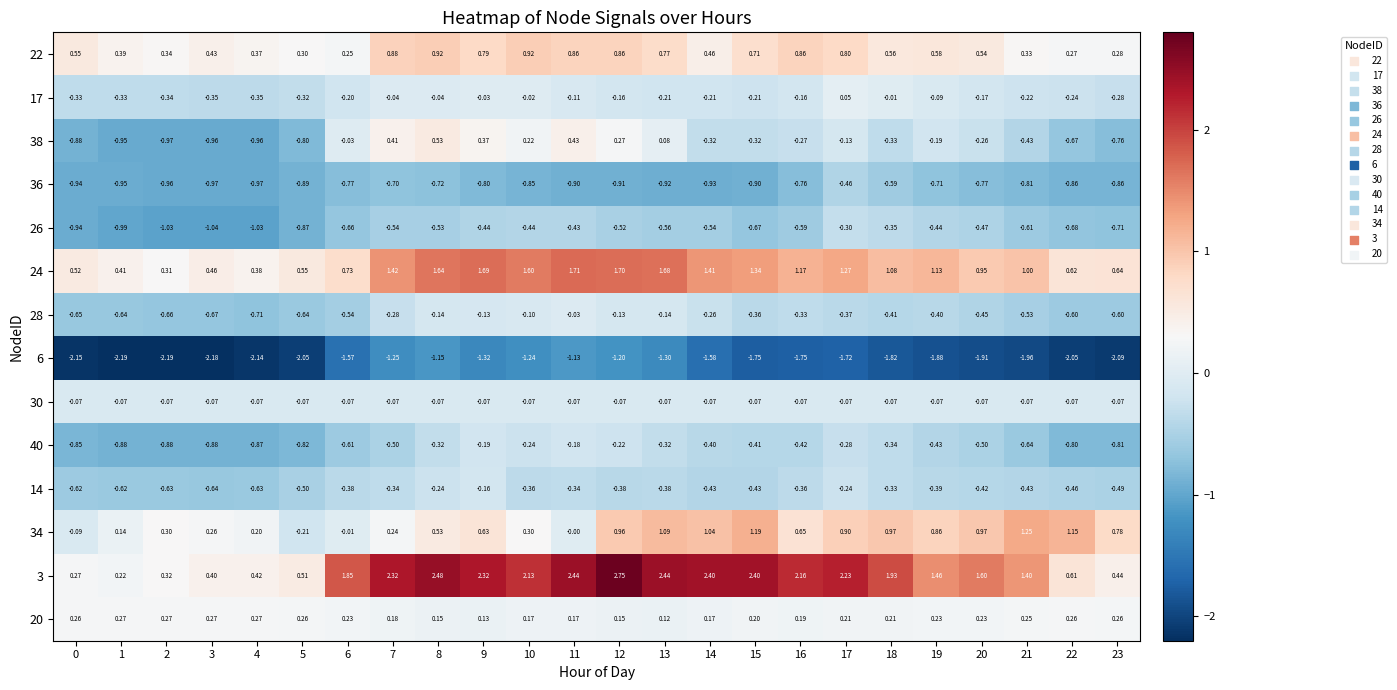

Rank the series by their maximum value, from lowest to highest.

6, 36, 26, 40, 14, 30, 28, 17, 20, 38, 22, 34, 24, 3